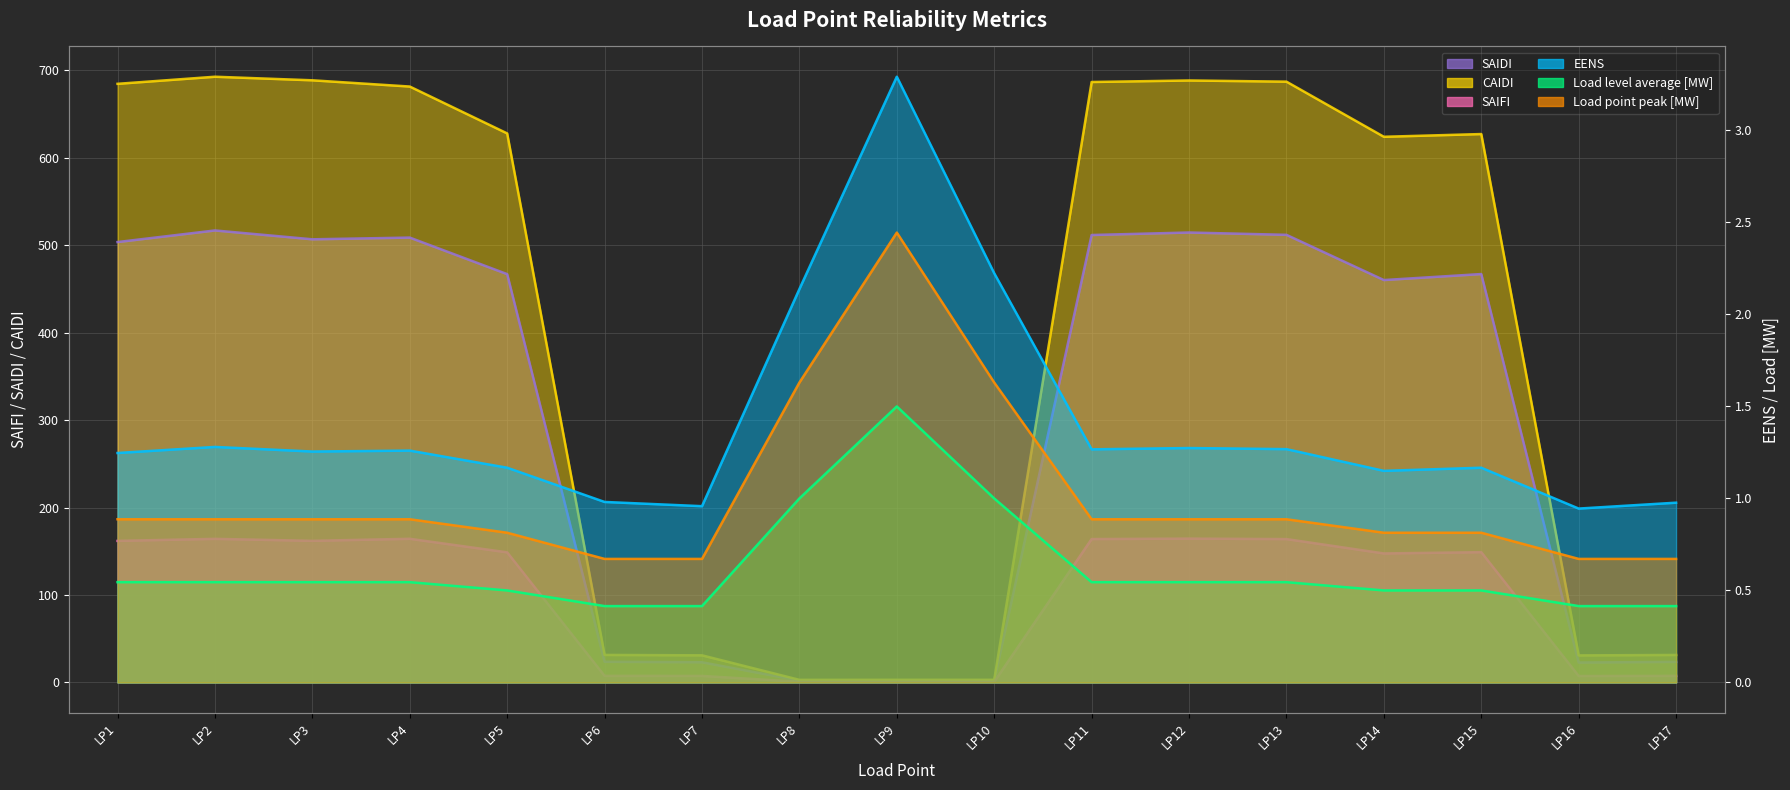

Rank the series at LP13 from lowest to highest value.

Load level average [MW], Load point peak [MW], EENS, SAIFI, SAIDI, CAIDI